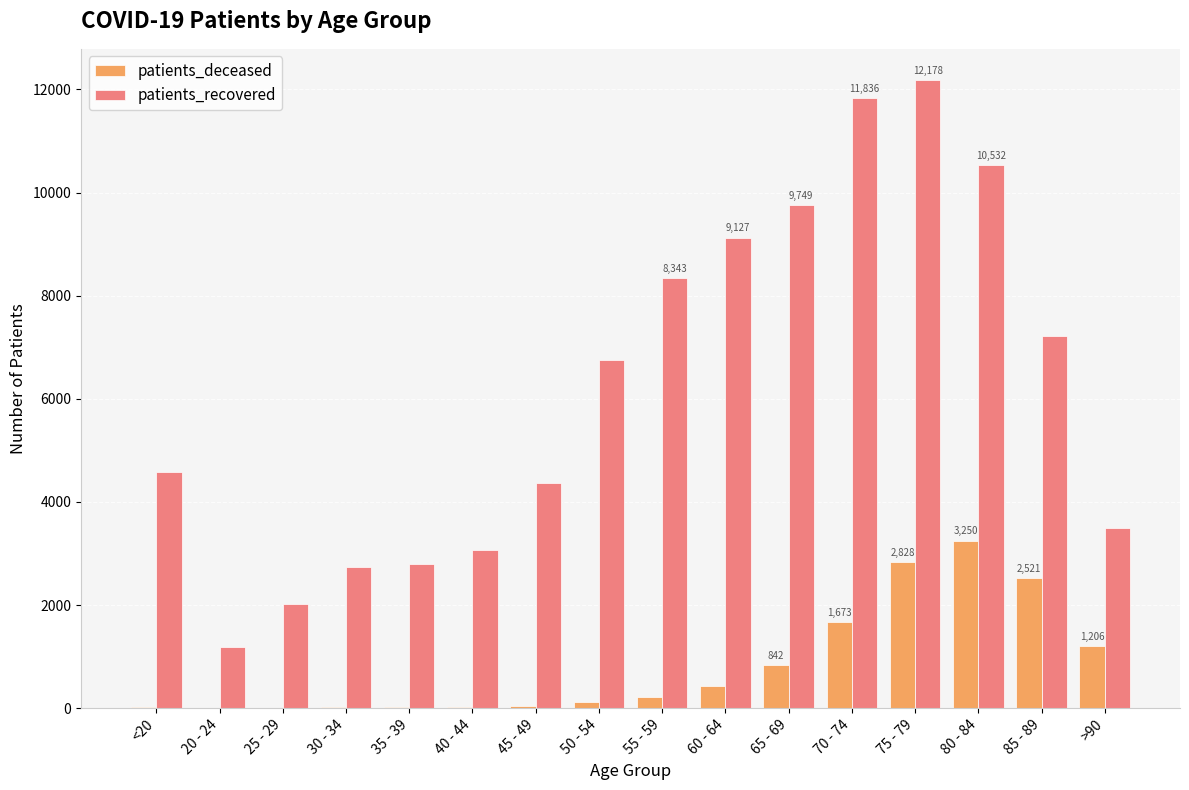

Which category has the highest value in the patients_recovered series?

75 - 79